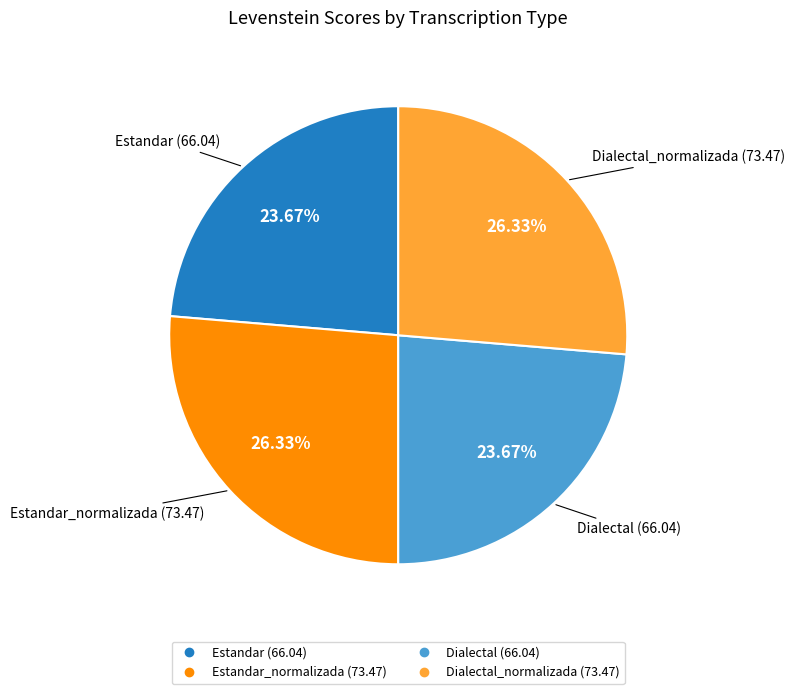

Is there any slice that represents more than half of the pie?

No